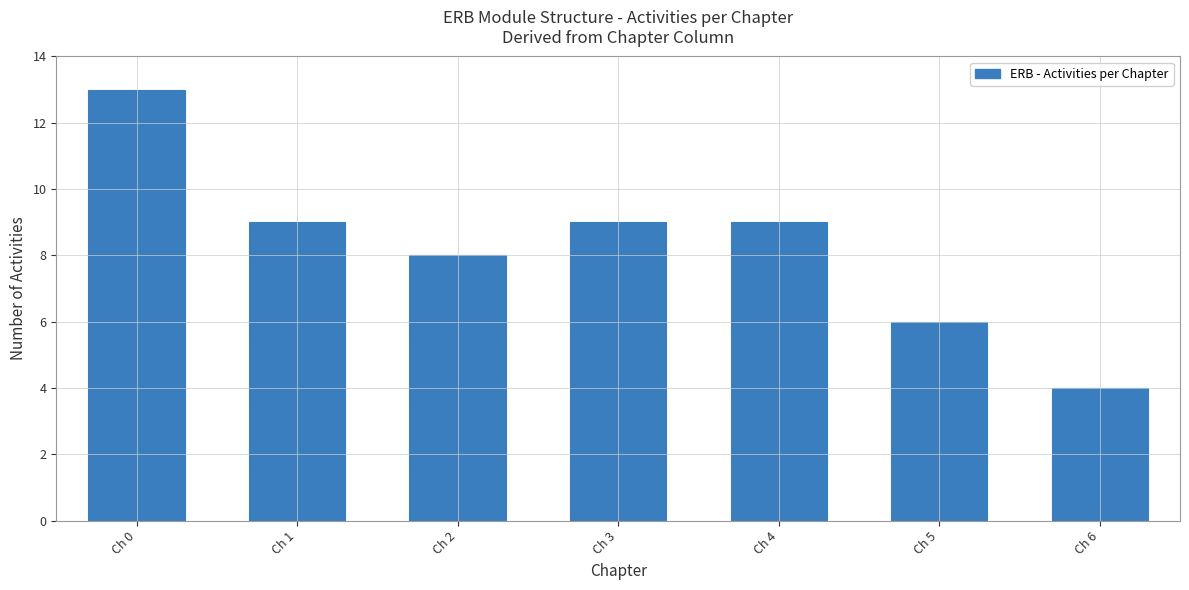

Reading left to right, what are all the values shown in this chart?

13	9	8	9	9	6	4